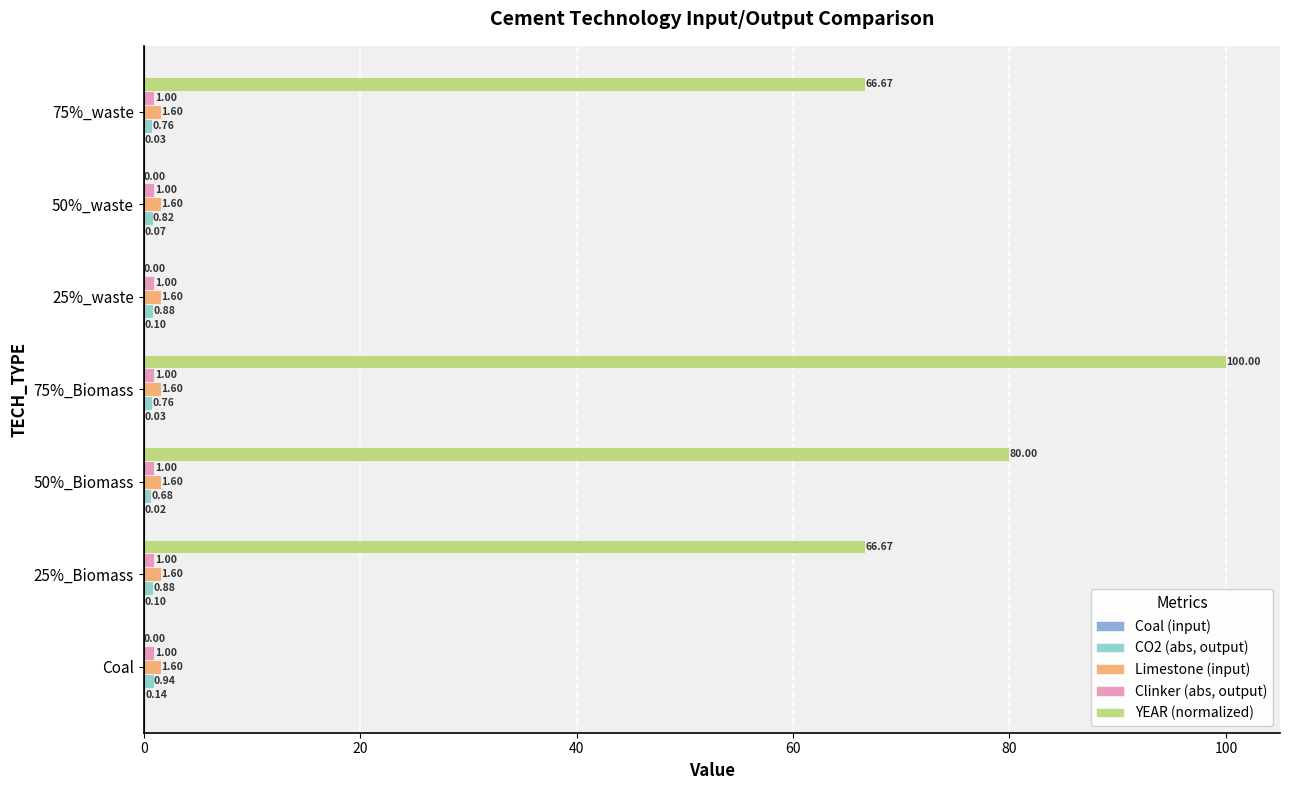

What is the total value across all series at 75%_waste?

70.1